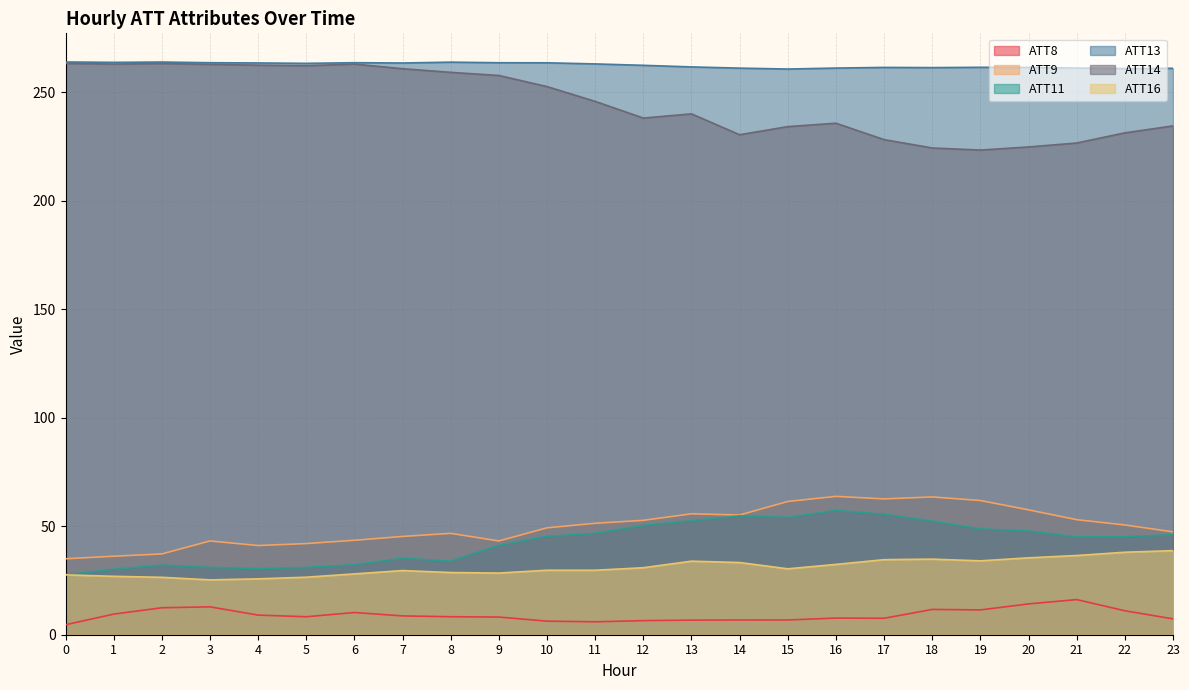

Where does the ATT16 series first go above 30?

12